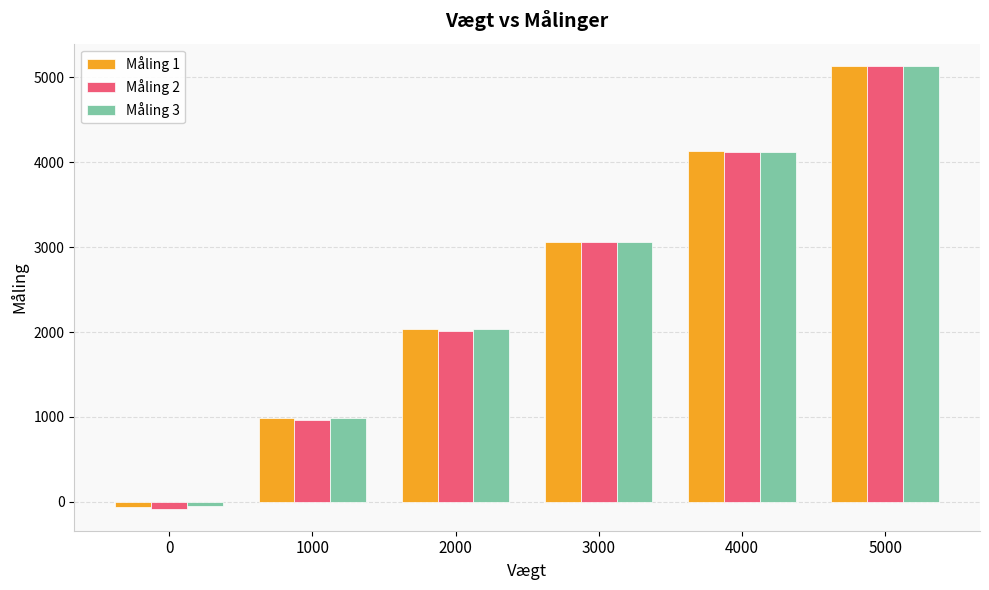

Rank the categories by Måling 1 value from highest to lowest.

5000, 4000, 3000, 2000, 1000, 0